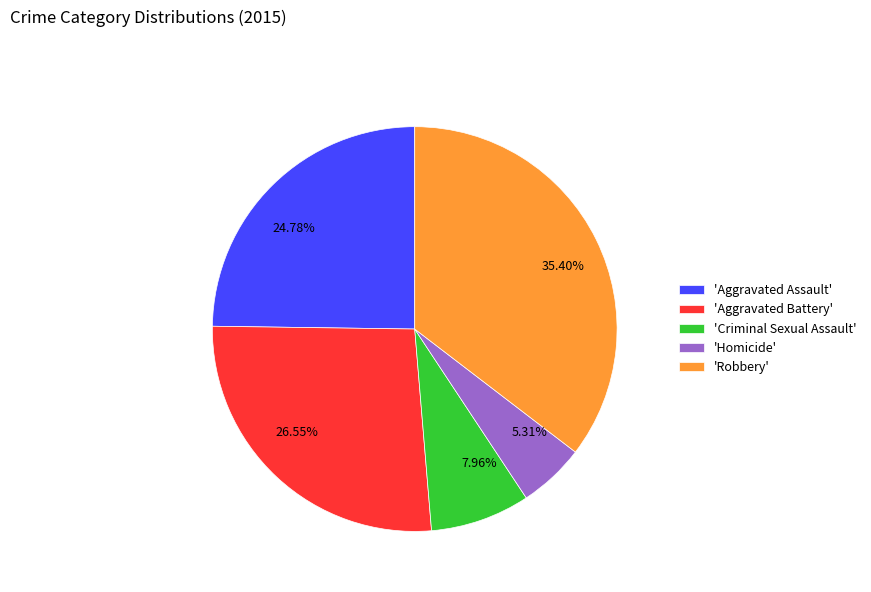

Does 7.96% account for over 50% of the chart?

No